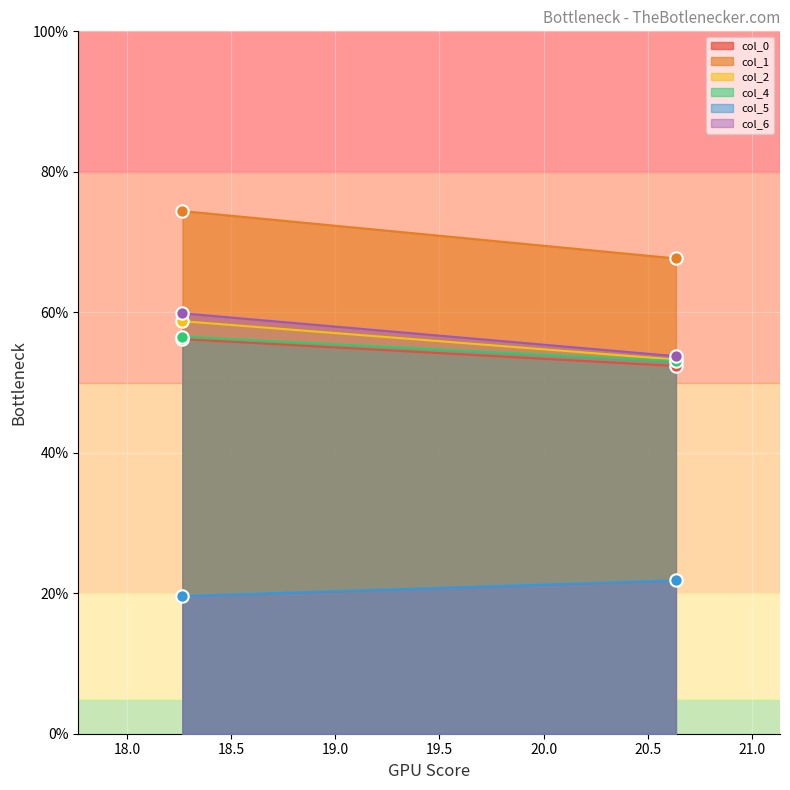

At how many categories does at least one series exceed 32?

100